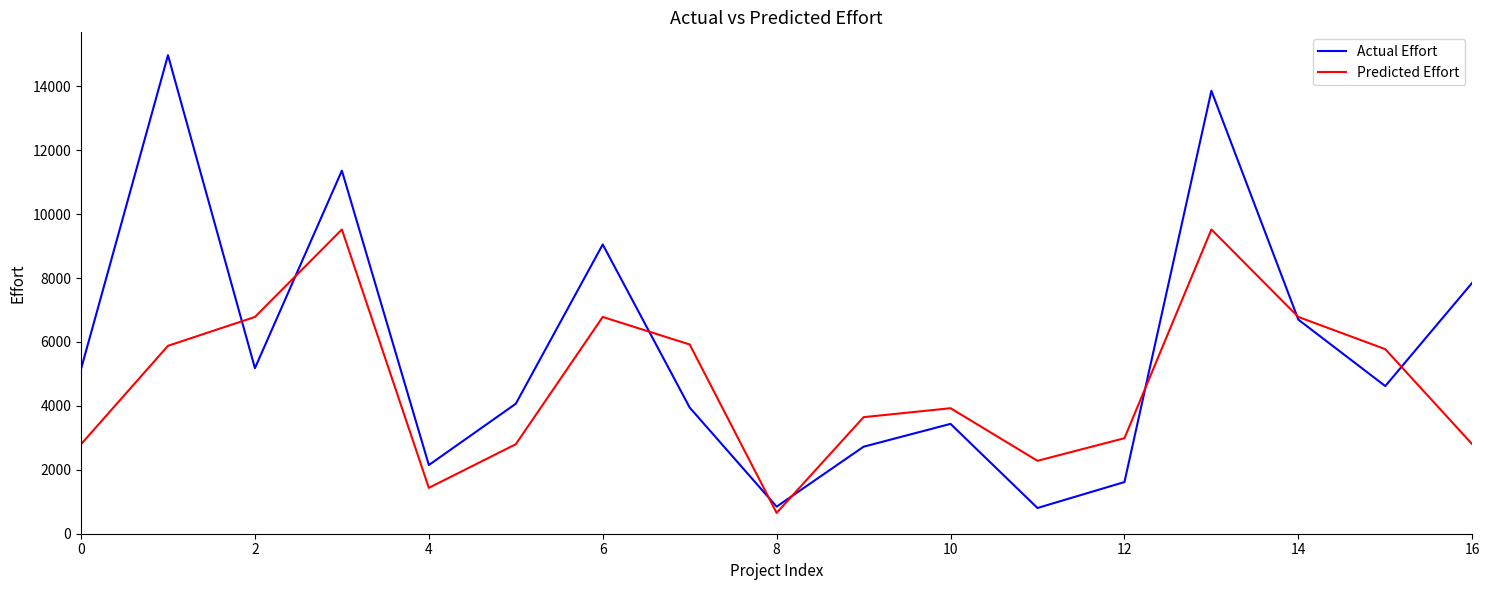

What is the maximum value for Predicted Effort?

9520